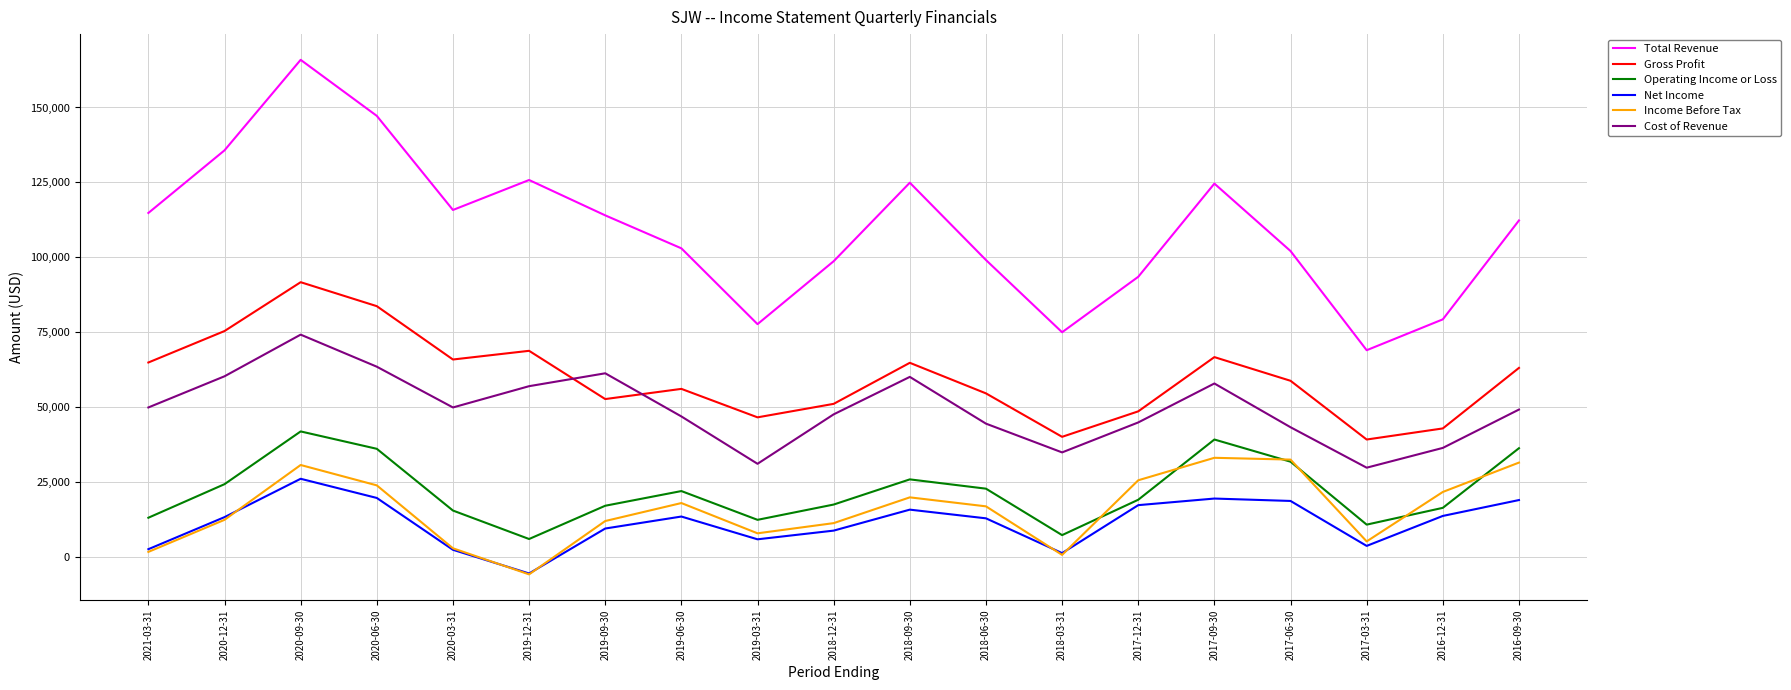

Where is the first local maximum for Operating Income or Loss?

2020-09-30